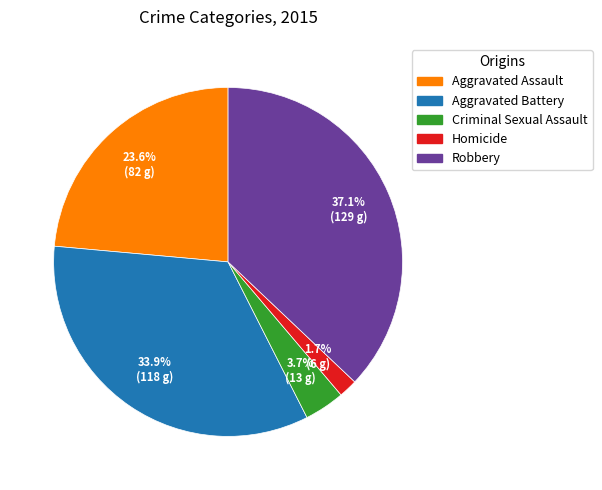

To the nearest percent, what is the combined percentage of Homicide and Aggravated Assault?

25%